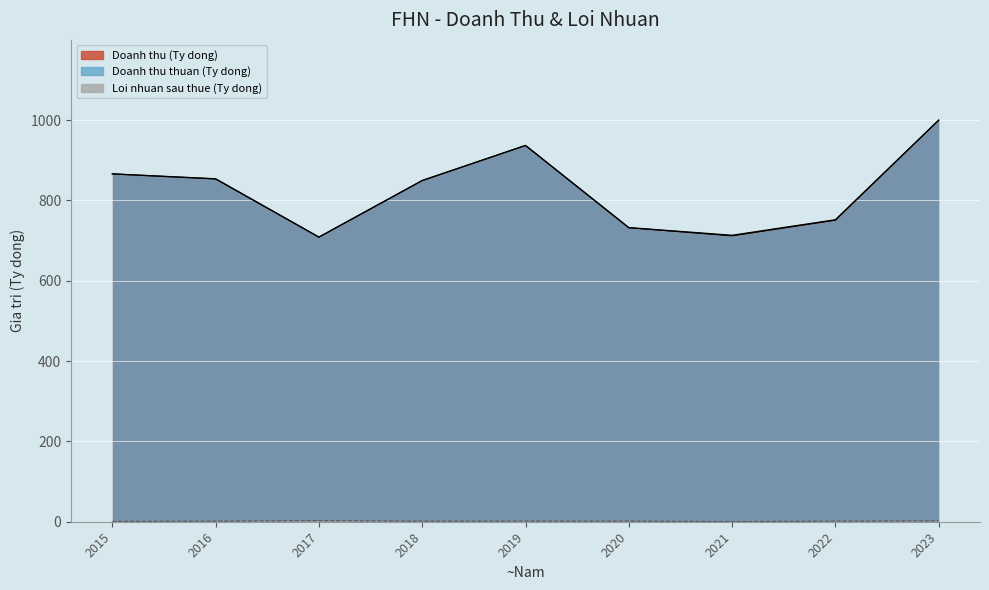

The value of Loi nhuan sau thue at 2018 is 1.5. True or false?

True